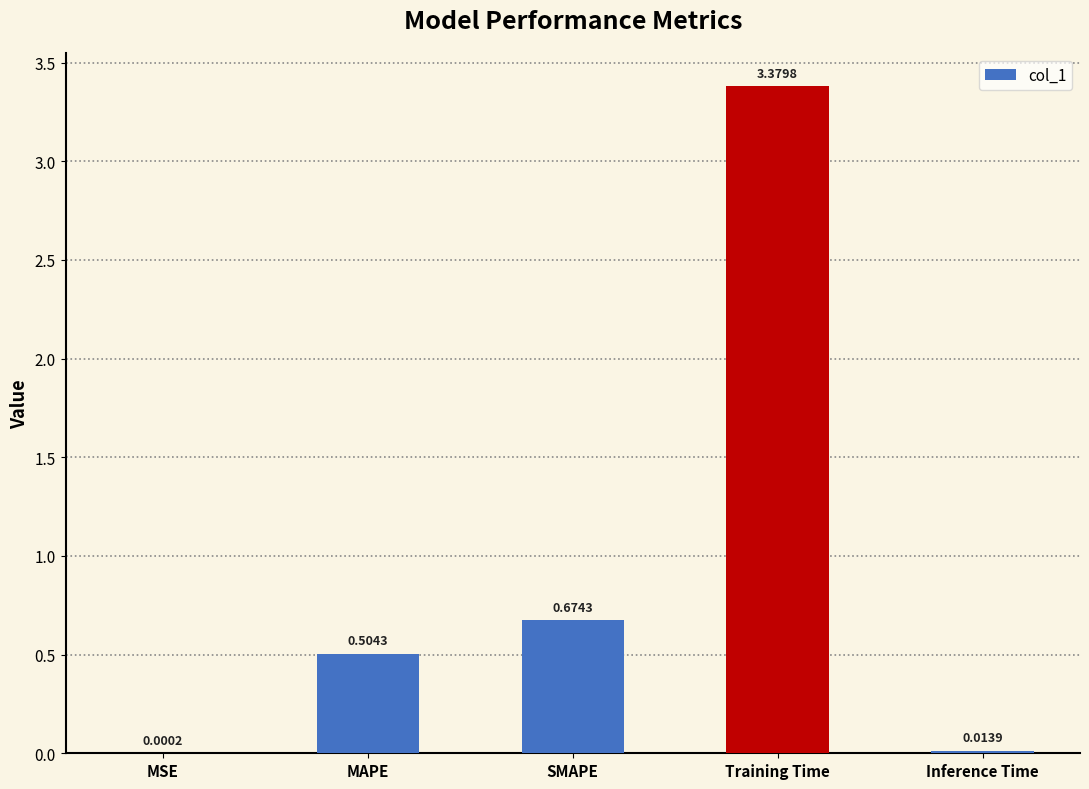

Which category has the highest value across all series?

Training Time